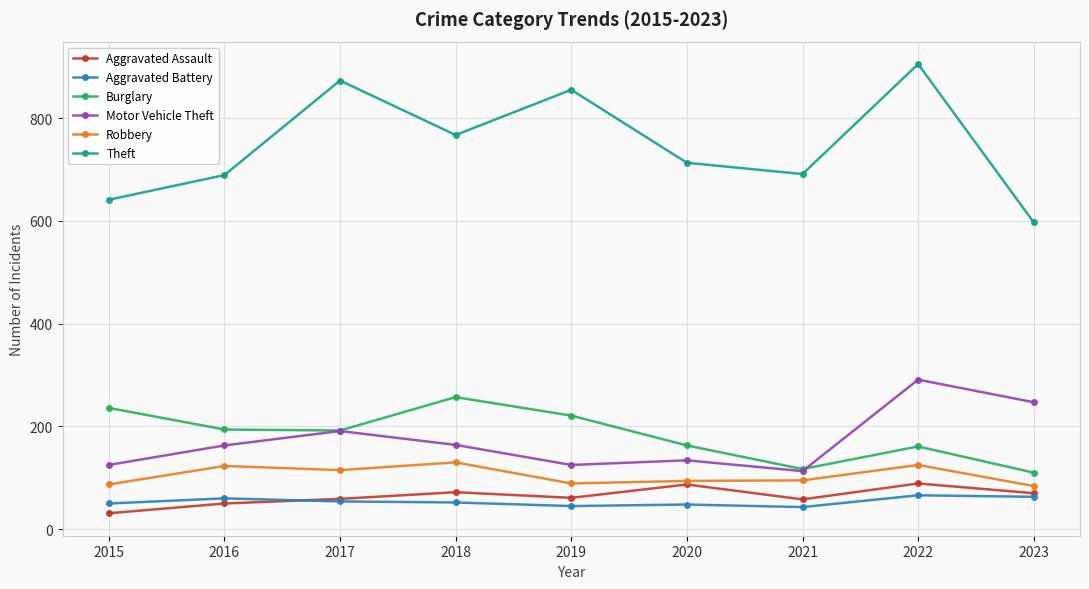

True or false: Robbery has more than 2 interior local peaks.

True